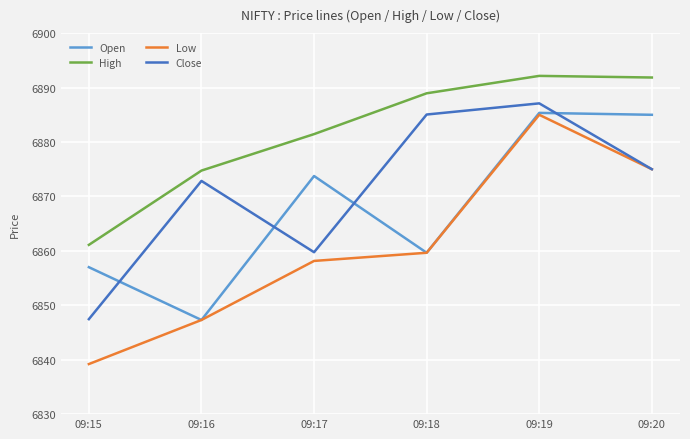

What is the sum of all Open values?

41208.0